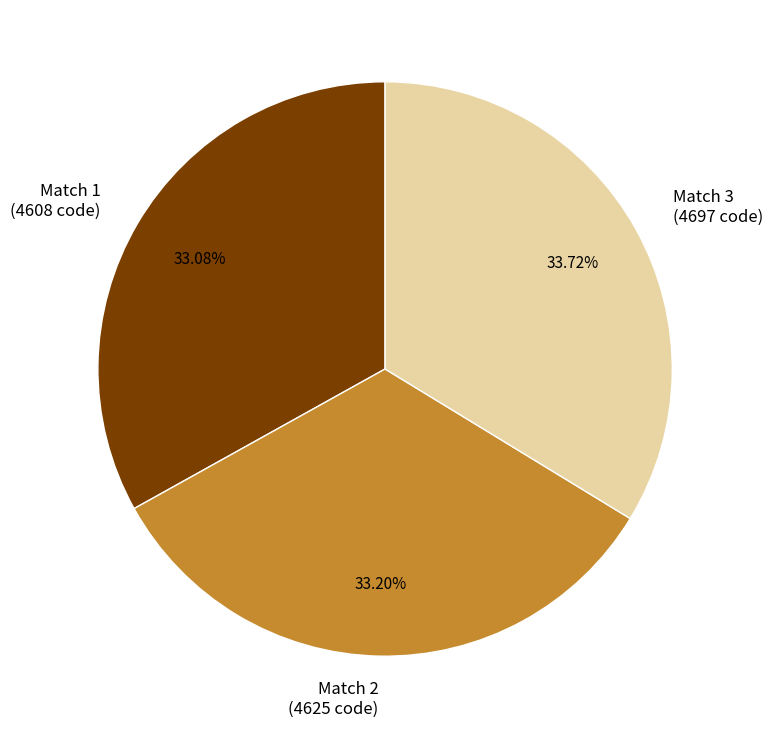

Is the sum of Match 1 (4608 code) and Match 2 (4625 code) greater than half?

Yes